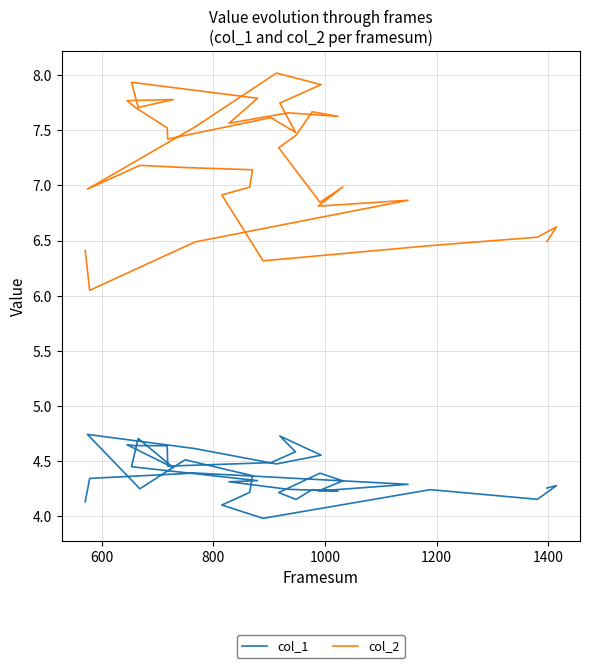

List the series in order of their peak value, lowest first.

col_1, col_2